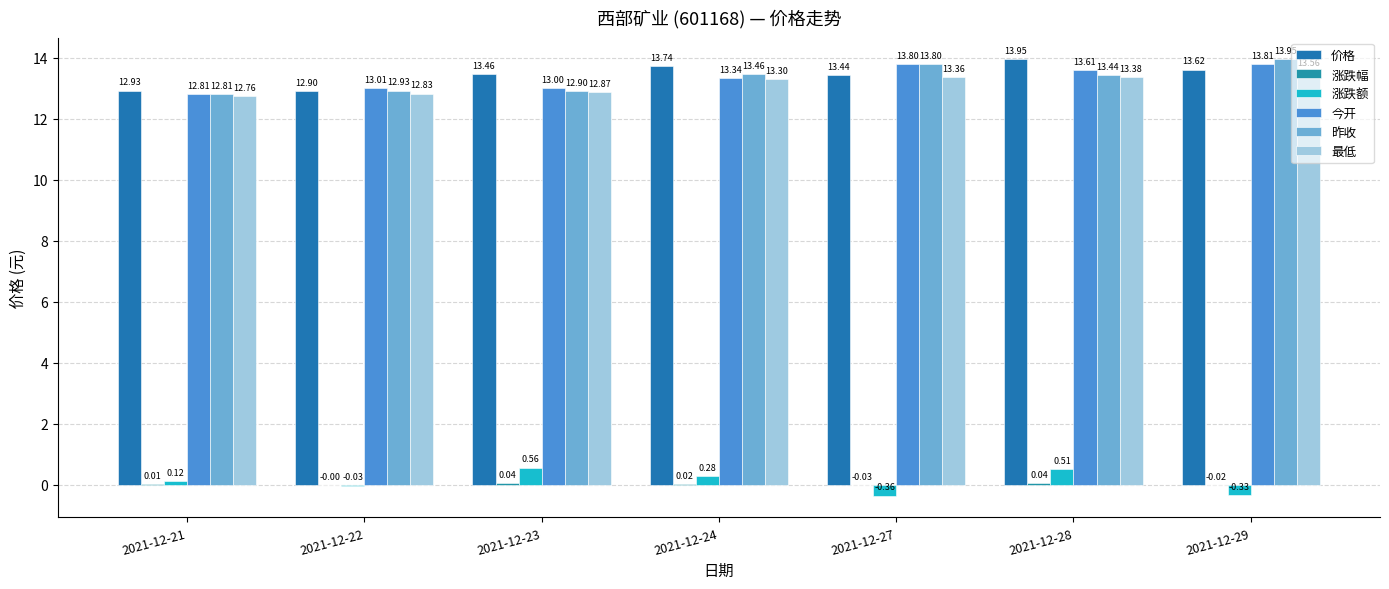

What is the difference between the 涨跌额 values at 2021-12-23 and 2021-12-29?

0.9